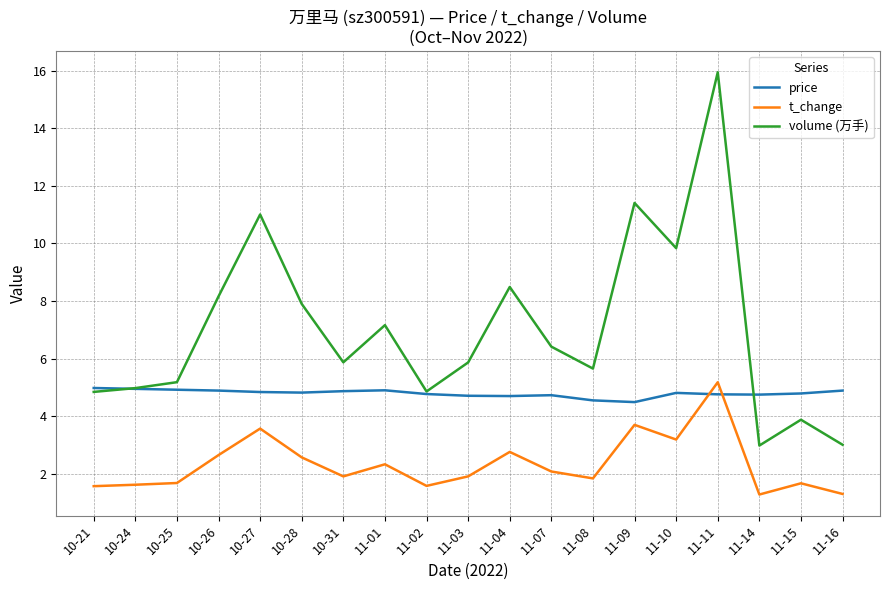

At how many categories does at least one series exceed 14?

1